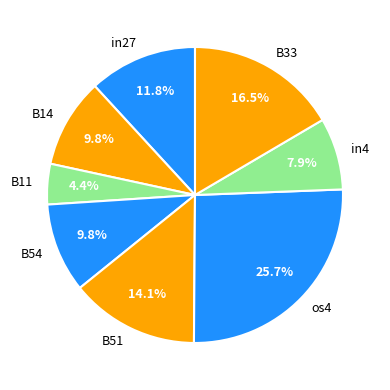

Is it true that in27 is 12% of the pie?

True